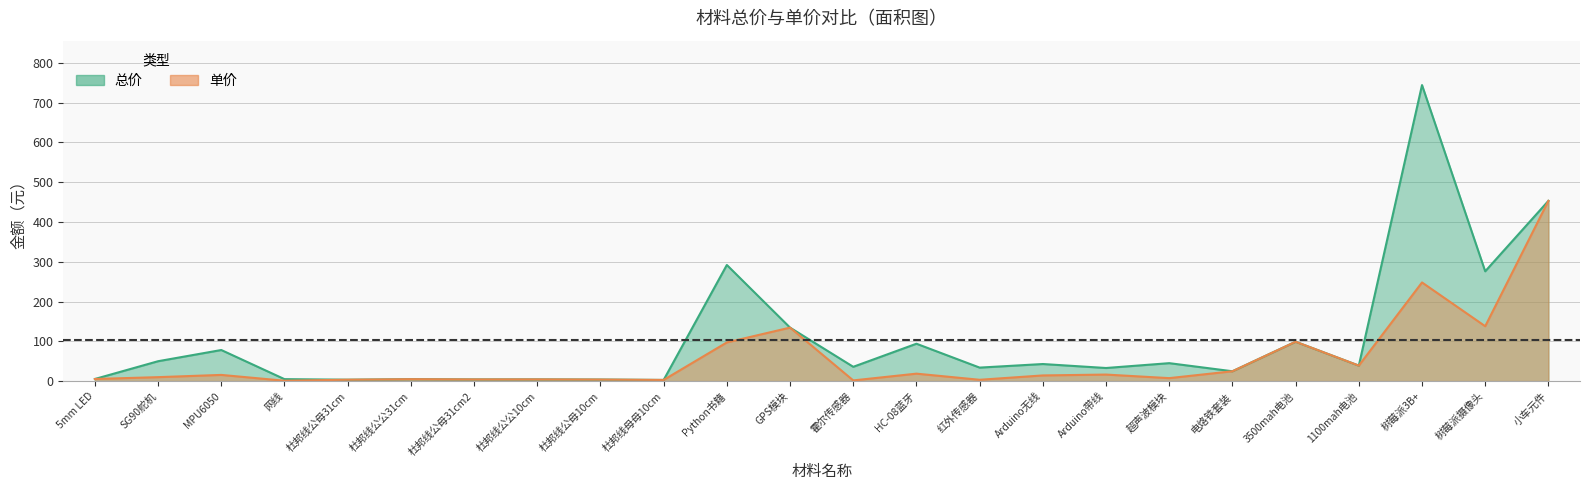

At how many categories does at least one series exceed 509?

1